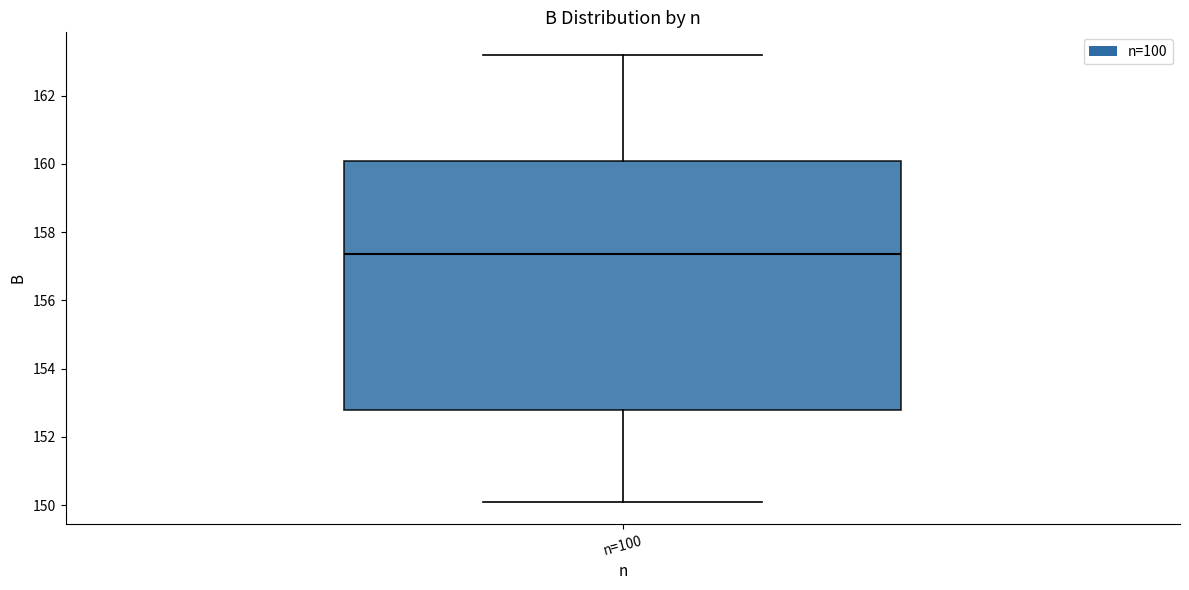

Transcribe this box plot: give where the median line is, the range the box spans, and where the two whiskers end, as read against the y-axis. The values are not printed on the chart, so give them approximately, as read against the axis.

median 157.4, box 152.8 to 160.0, whiskers 150.2 to 163.2